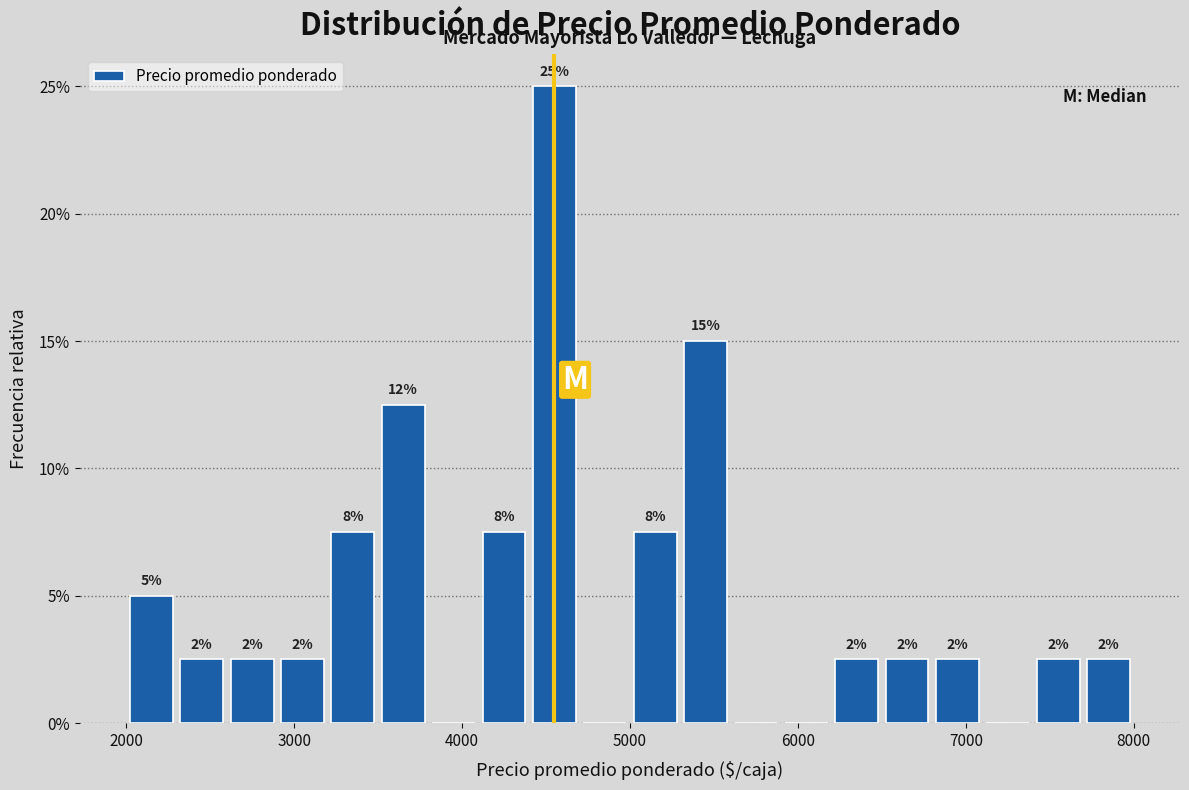

Read against the x-axis, roughly where is the centre of the tallest bar?

4600